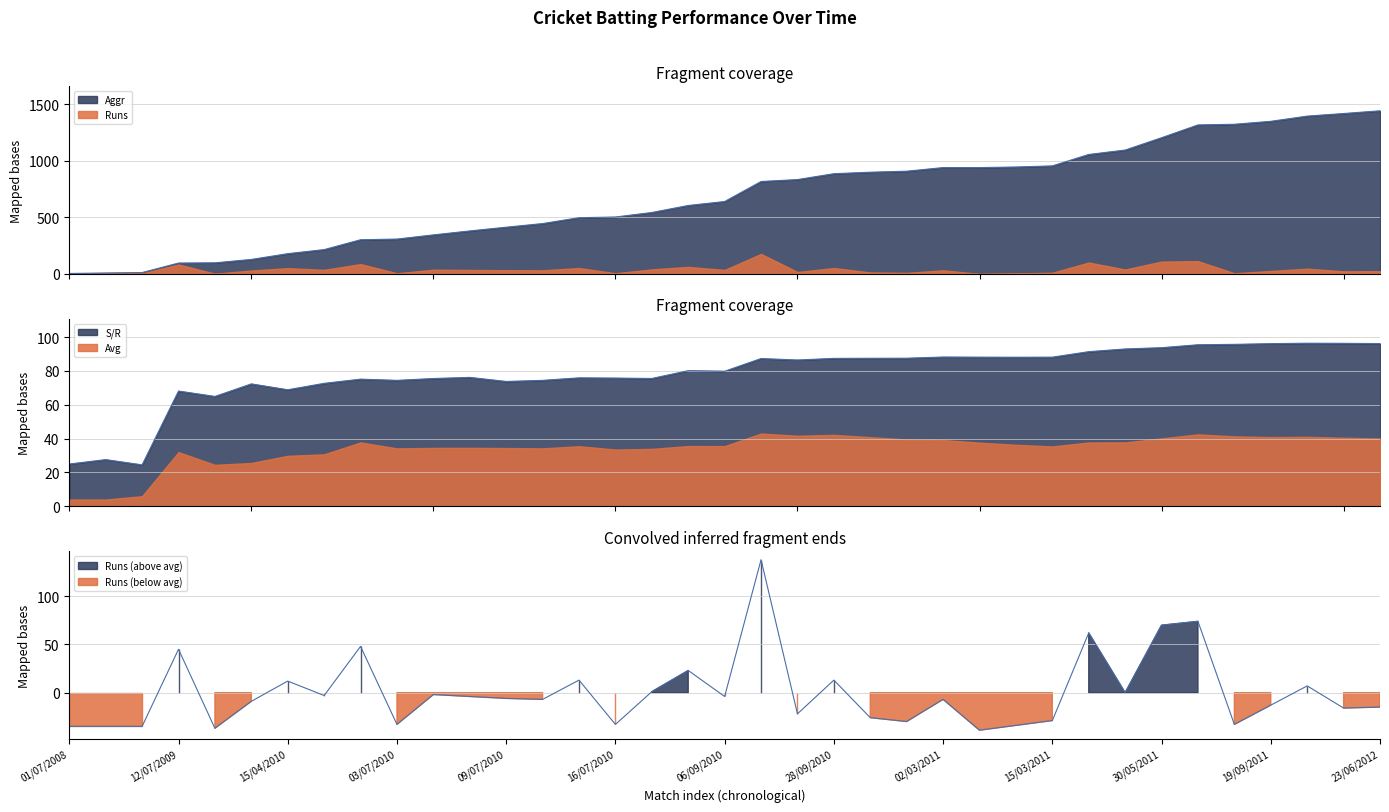

Is the value of Aggr at 25/08/2011 greater than the value of Runs at 28/05/2011?

Yes